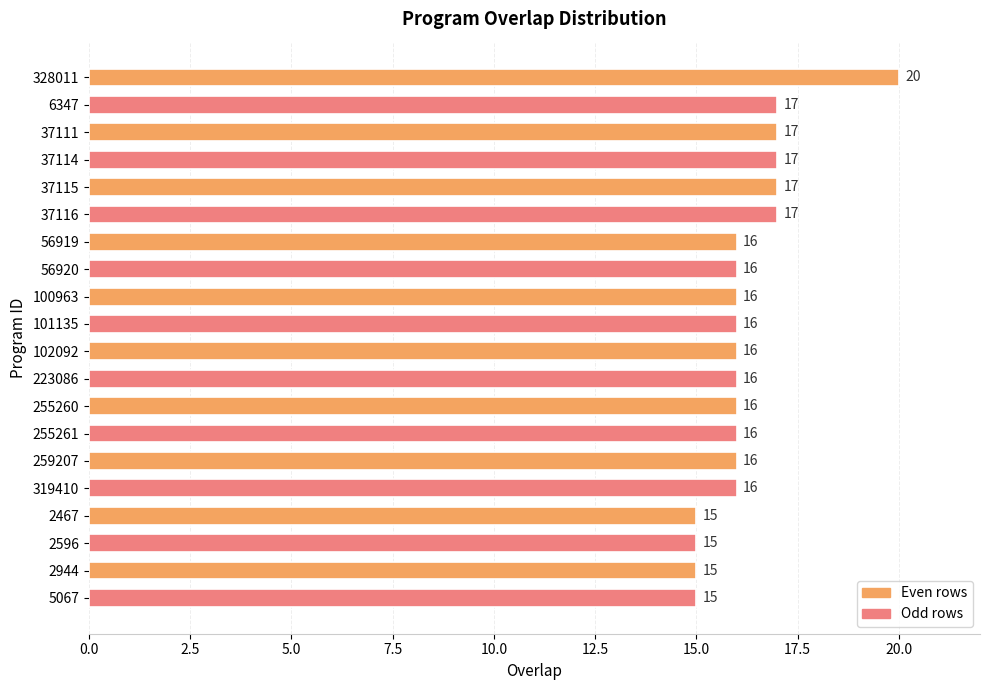

What is the minimum value shown in the chart?

15